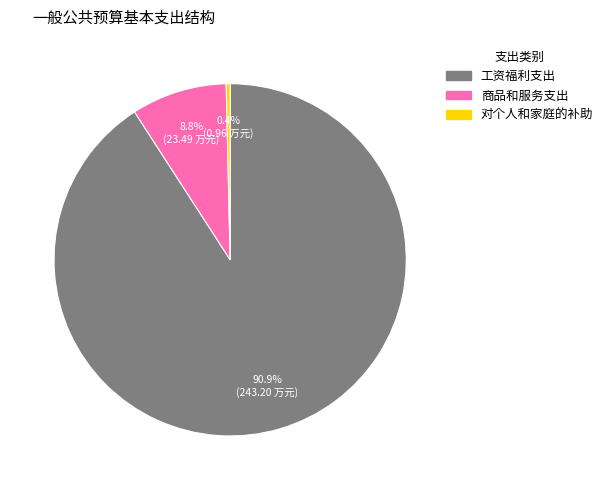

Is 对个人和家庭的补助 the majority of the pie?

No